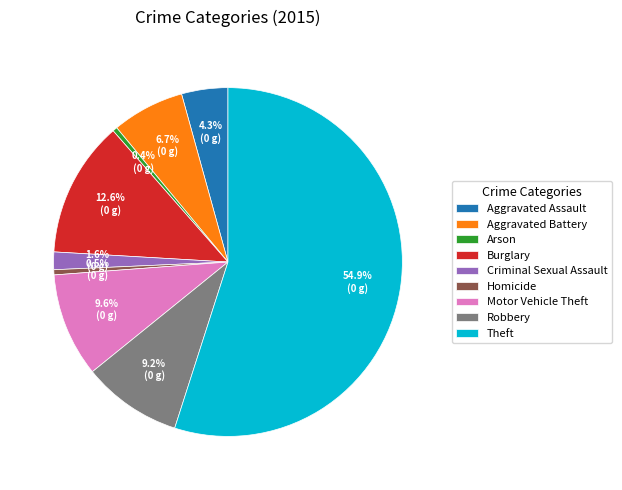

To the nearest percent, what percentage of the pie is Criminal Sexual Assault?

2%